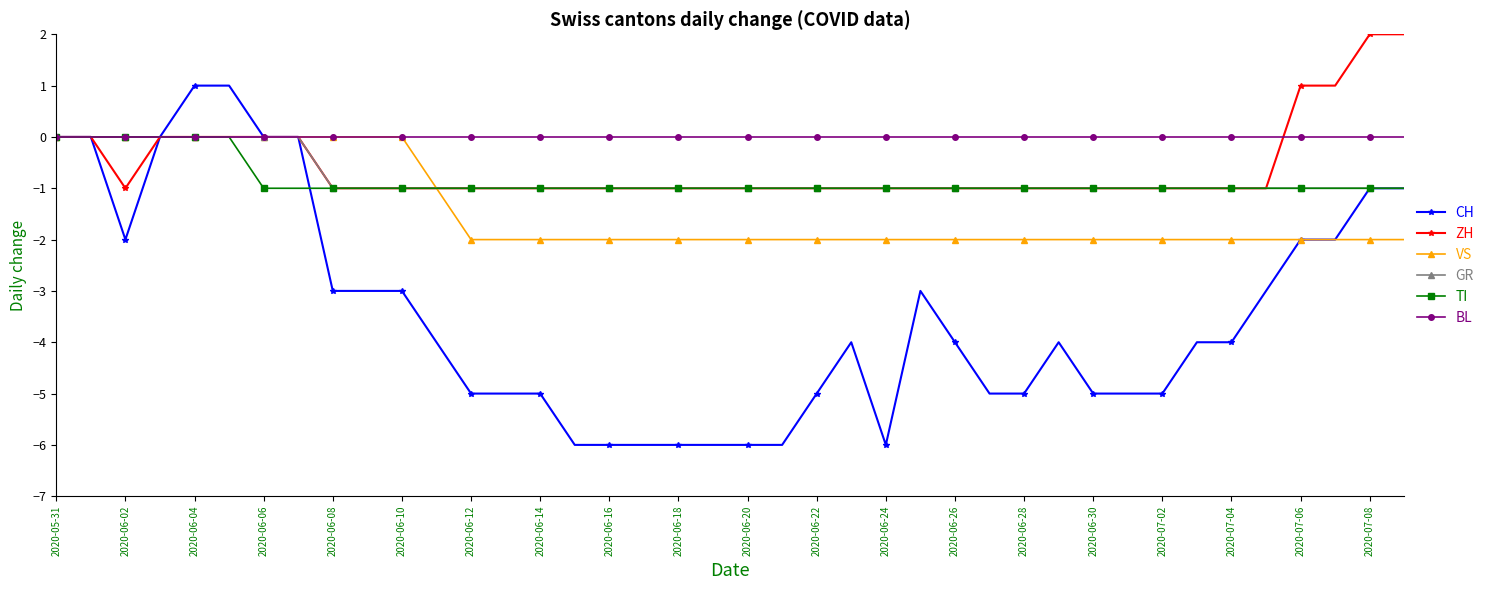

Which series has the widest spread of values?

CH